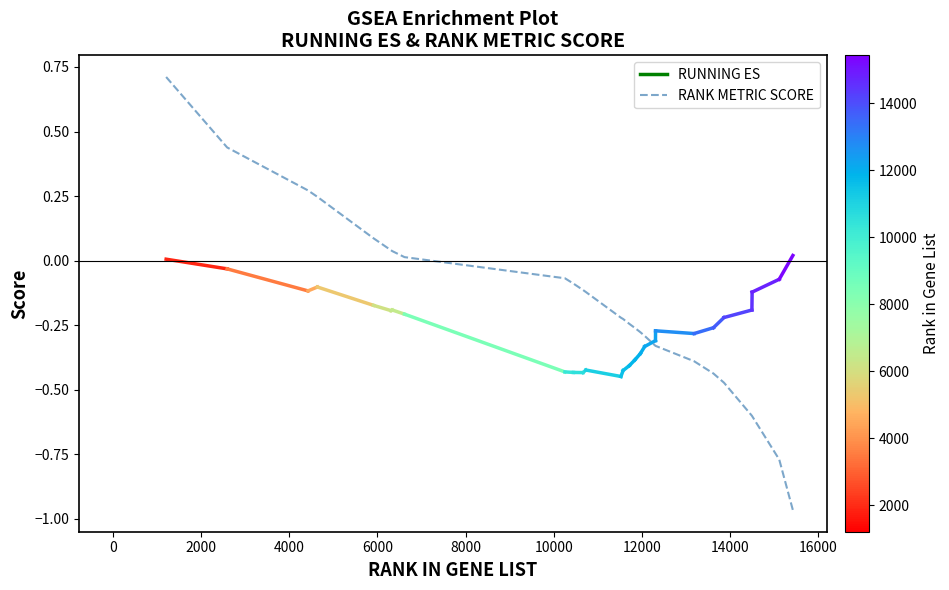

How many values are below 0?

19